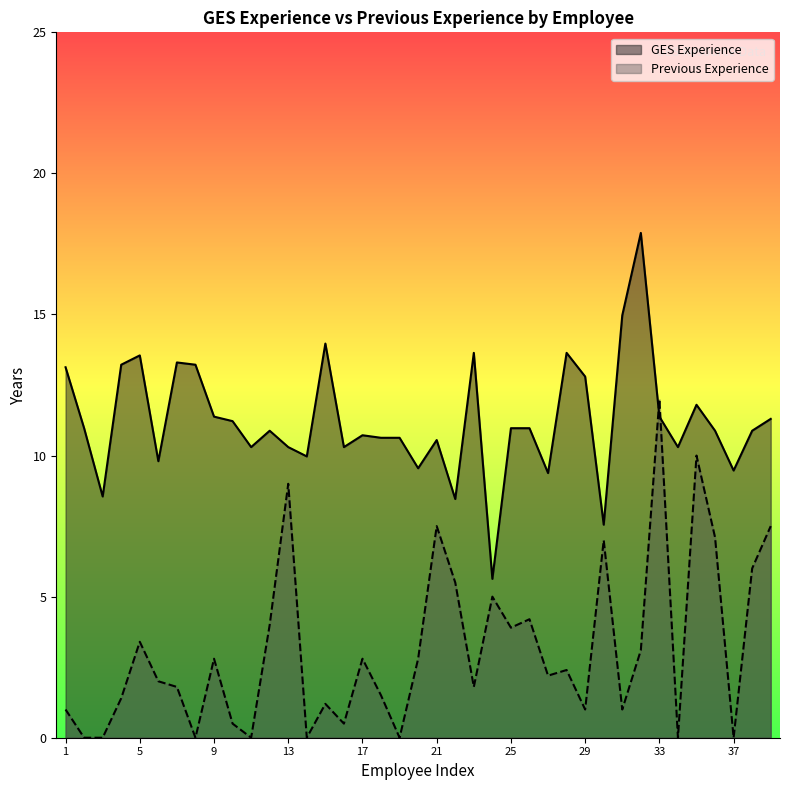

What is the highest value of the Previous Experience series?

12.0